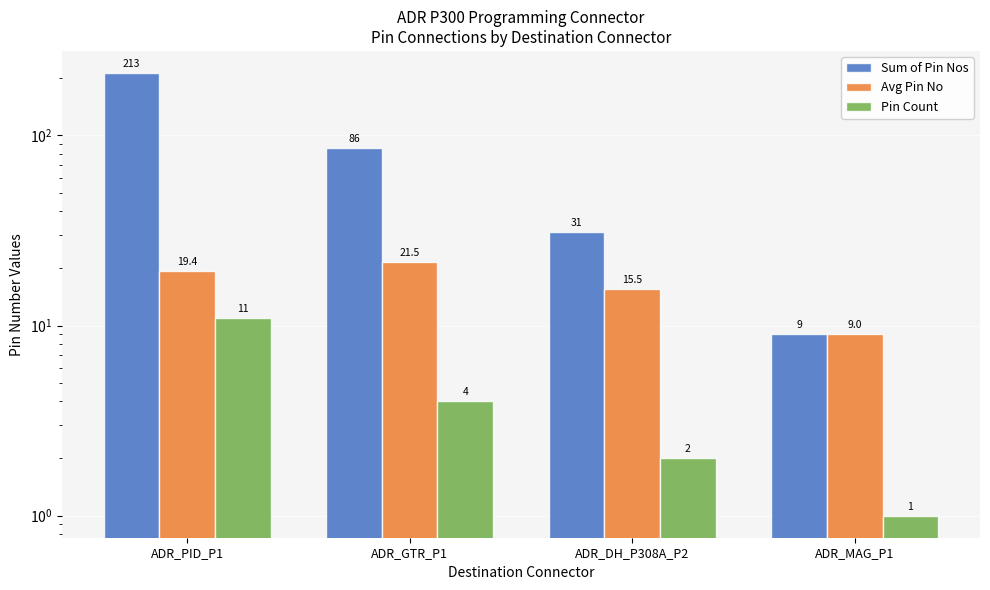

Reading left to right, transcribe all the data shown in this chart.

Sum of Pin Nos: 213.0	86.0	31.0	9.0
Avg Pin No: 19.4	21.5	15.5	9.0
Pin Count: 11.0	4.0	2.0	1.0